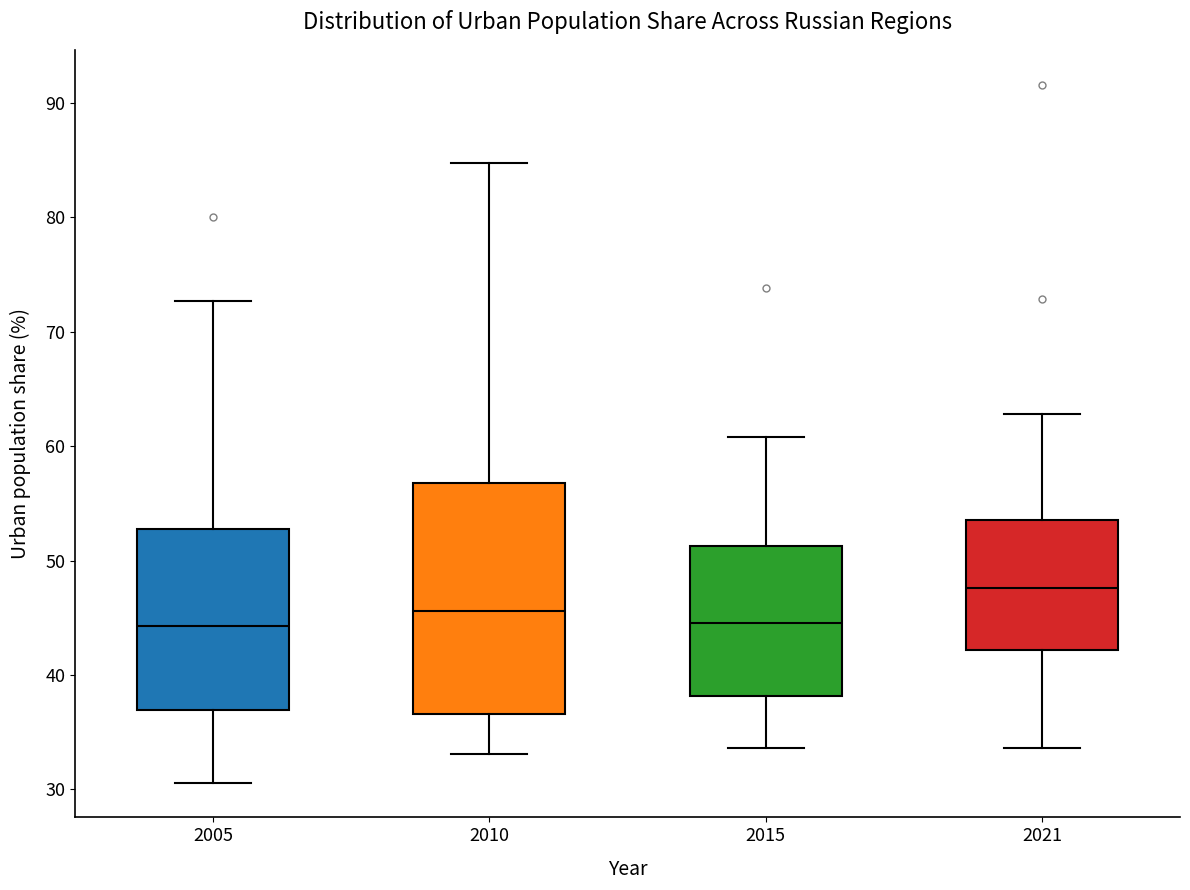

Which box is the tallest, from its lower edge to its upper edge?

2010